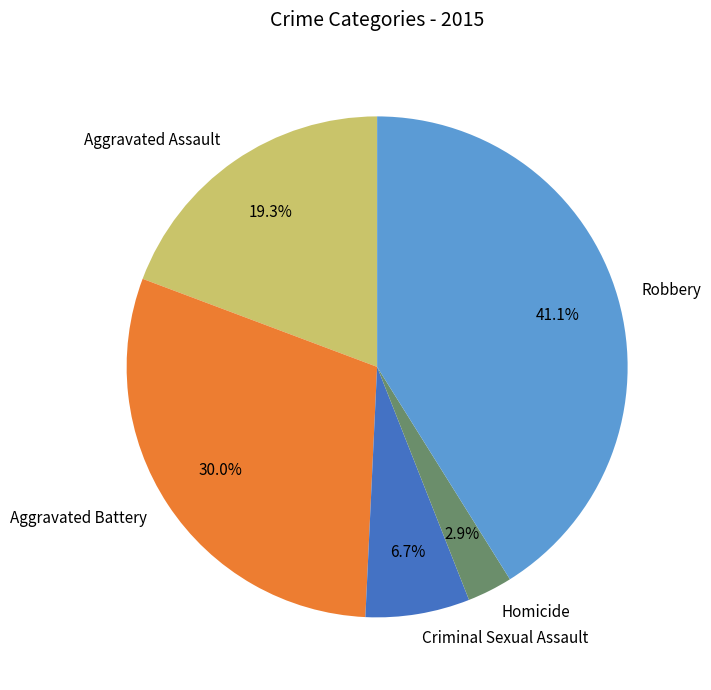

True or false: Criminal Sexual Assault accounts for 1% of the total.

False